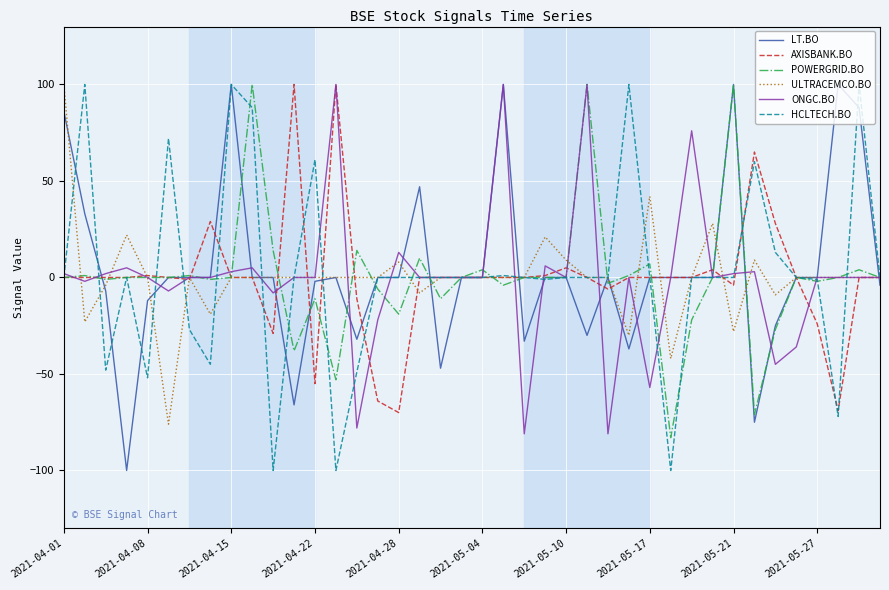

What is the minimum value for AXISBANK.BO?

-70